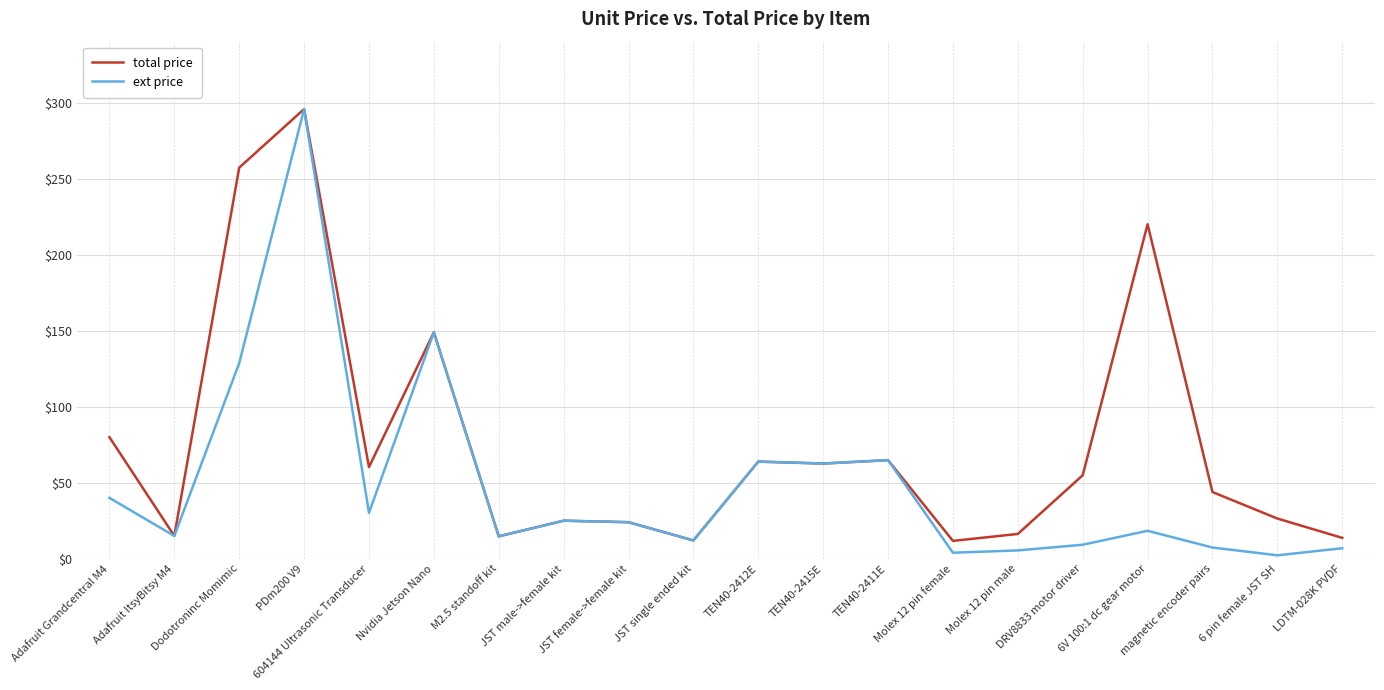

Which series has the largest total across all categories?

total price